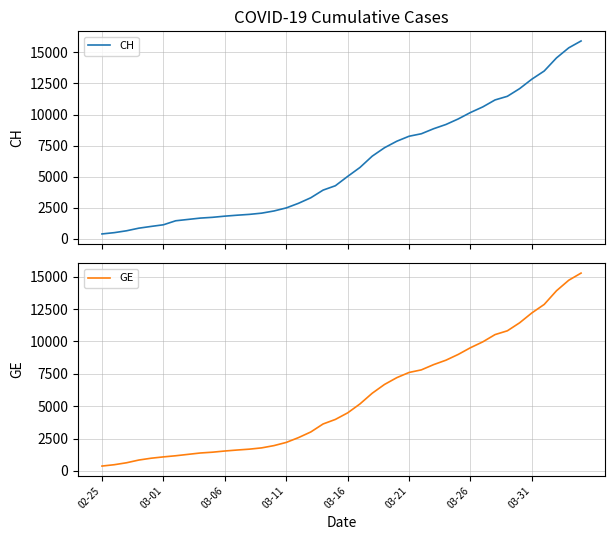

What is the highest value of the CH series?

15926